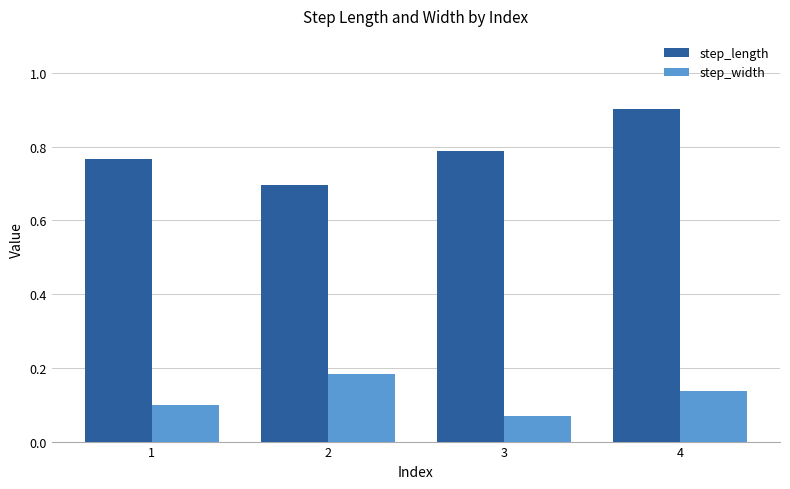

How many step_width values are between 0 and 1?

4